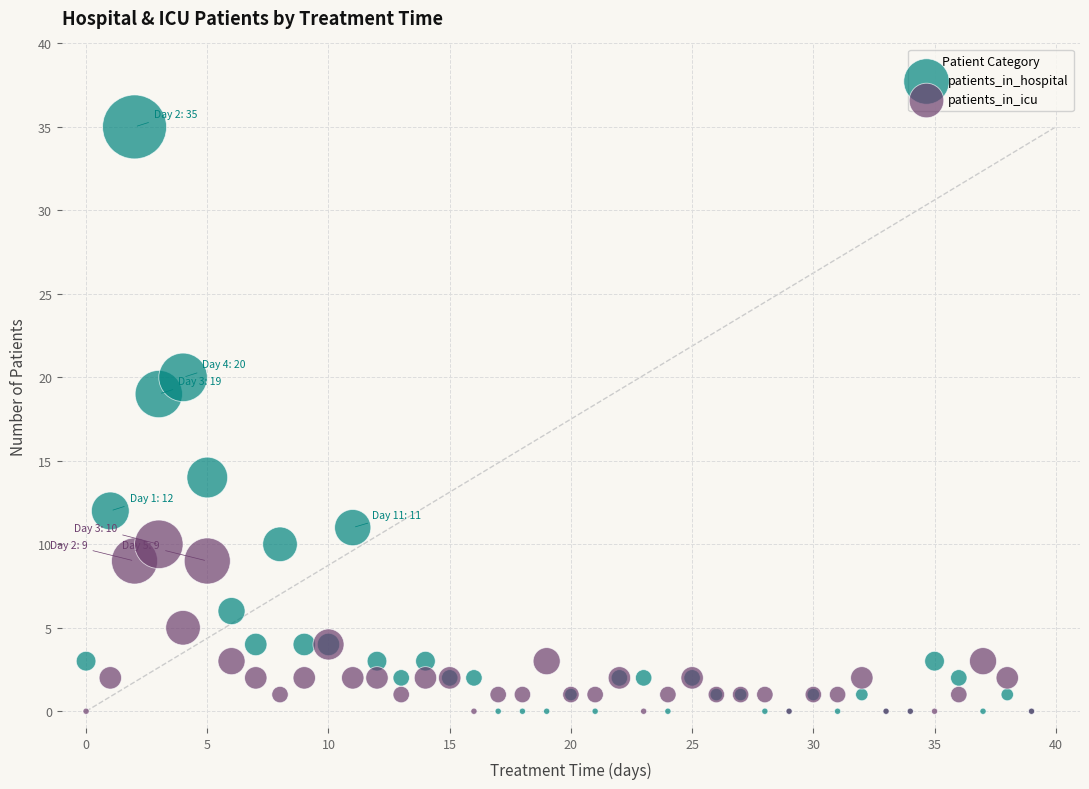

Which series contains the highest Y value?

patients_in_hospital